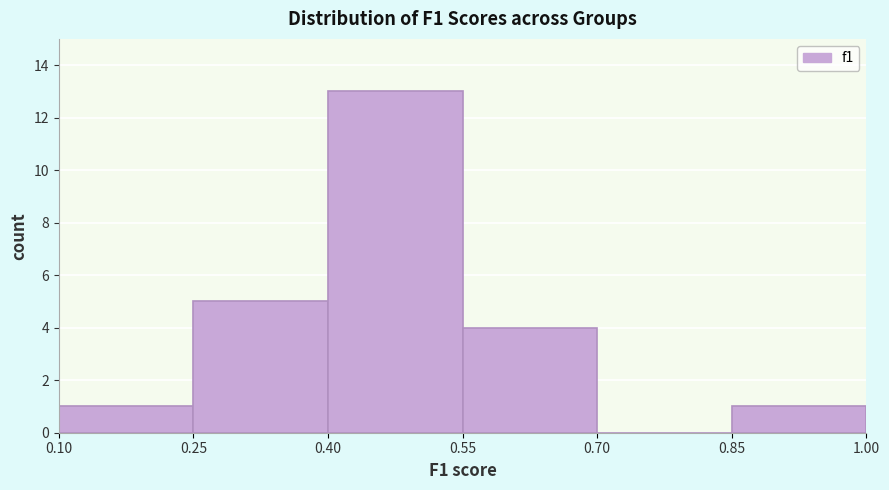

Which range on the x-axis has the tallest bar?

0.40 to 0.55